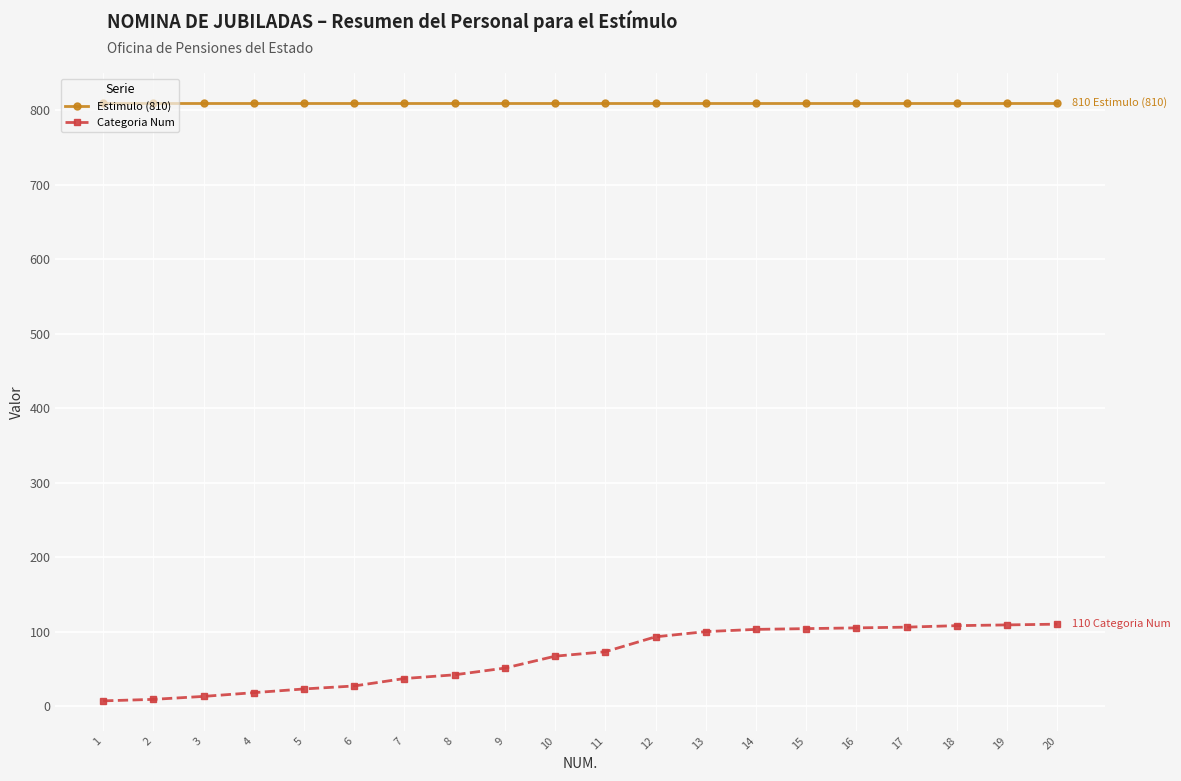

What is the average value of the Estimulo (810) series?

810